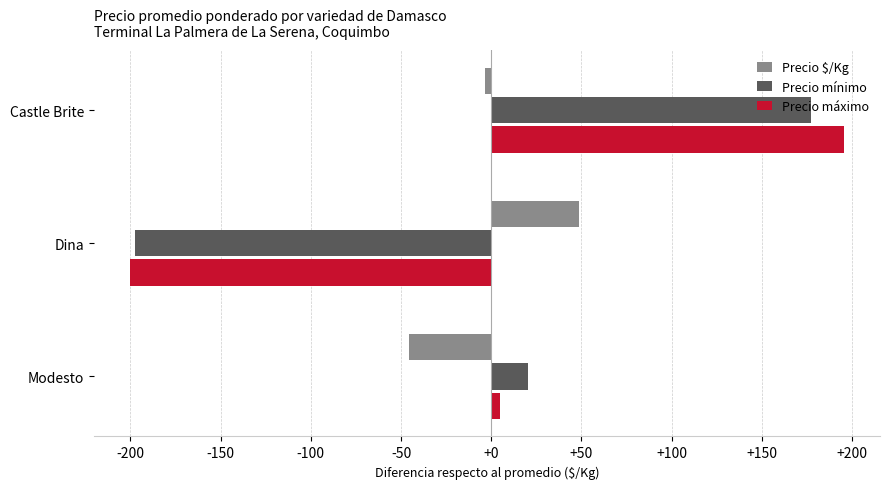

What is the difference between the second highest and minimum values in the Precio mínimo series?

218.0